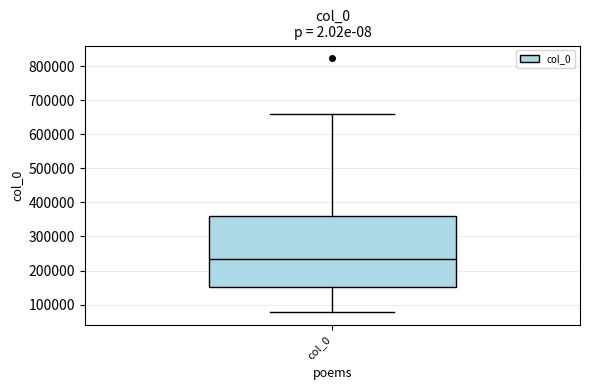

Where is the lower edge of the box for col_0 on the y-axis? The values are not printed on the chart, so give them approximately, as read against the axis.

150000